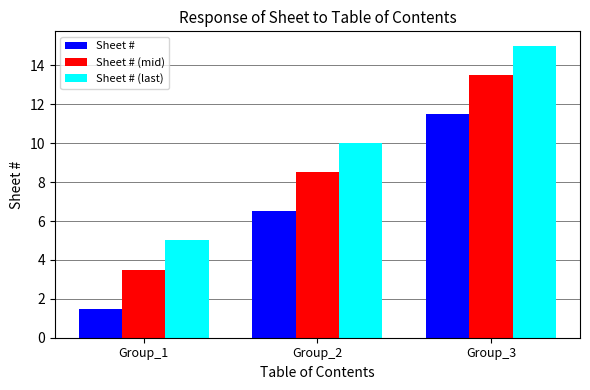

What is the sum of all Sheet # (last) values?

30.0